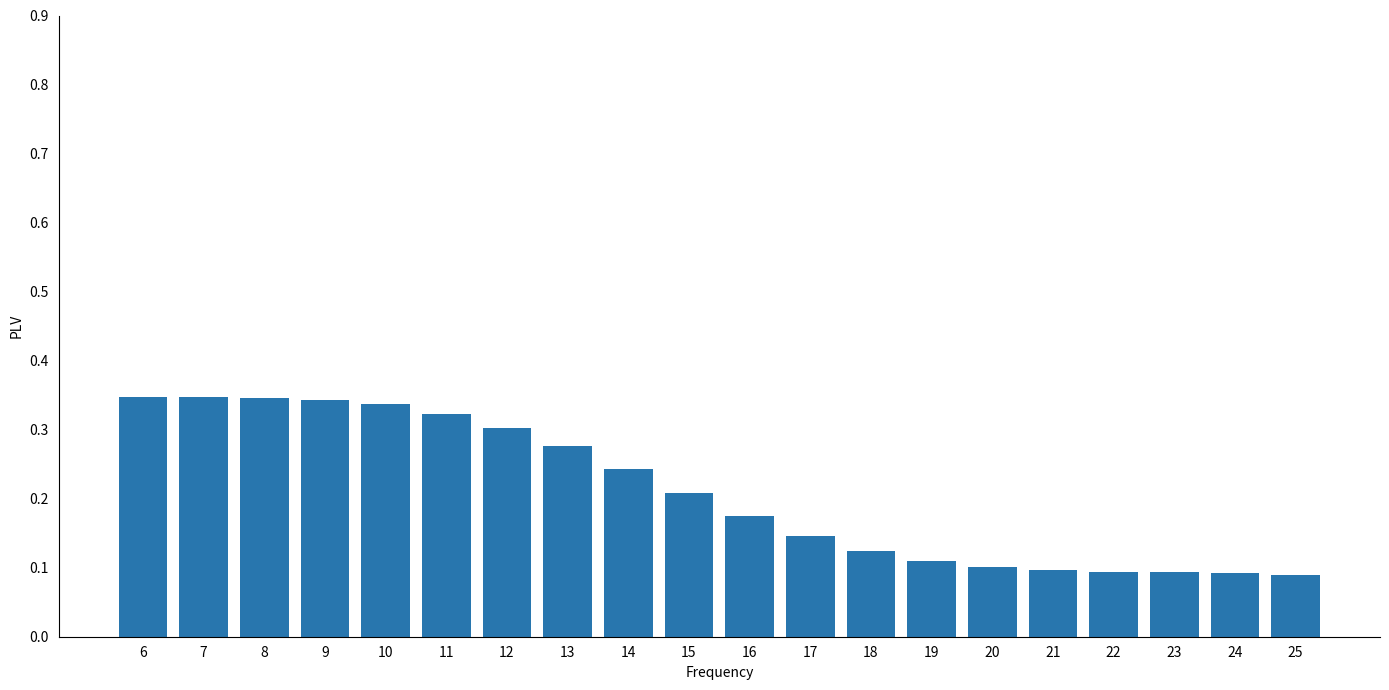

The value at 20 is 0.1. True or false?

True